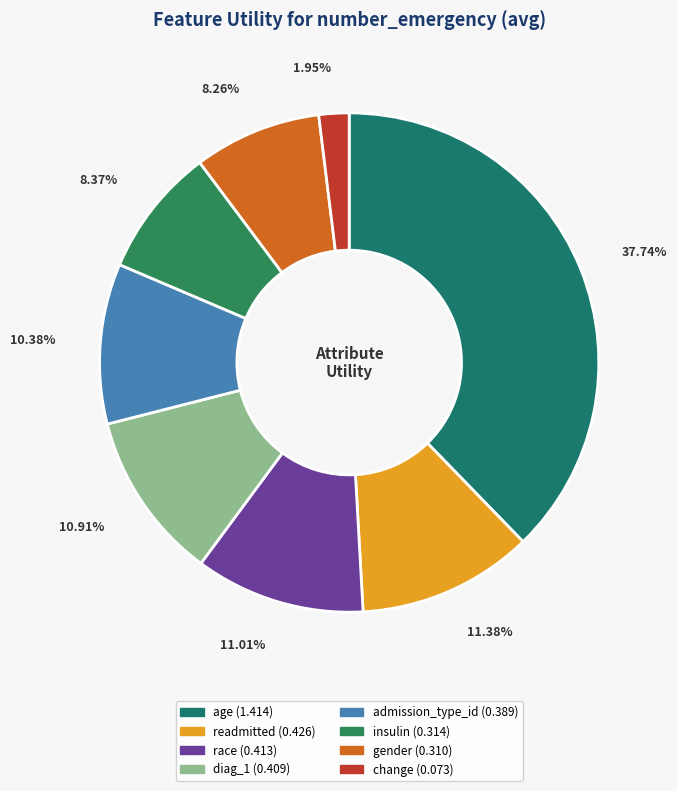

To the nearest percent, what is the average slice percentage?

12%